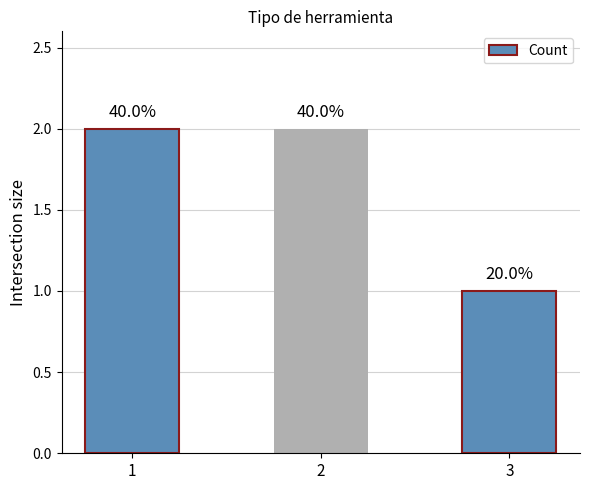

Does the chart contain any negative values?

No